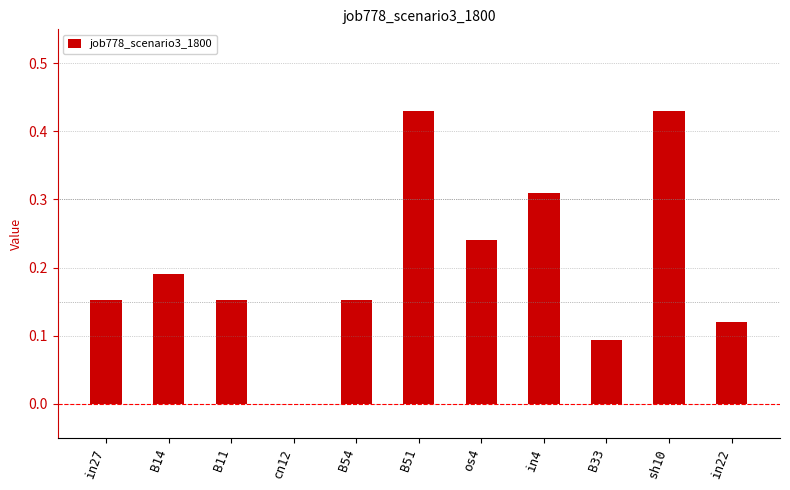

Which has a higher value, in4 or in22?

in4